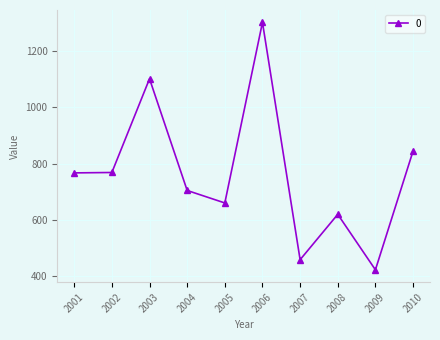

Where is the data nearest to the value 861?

2010